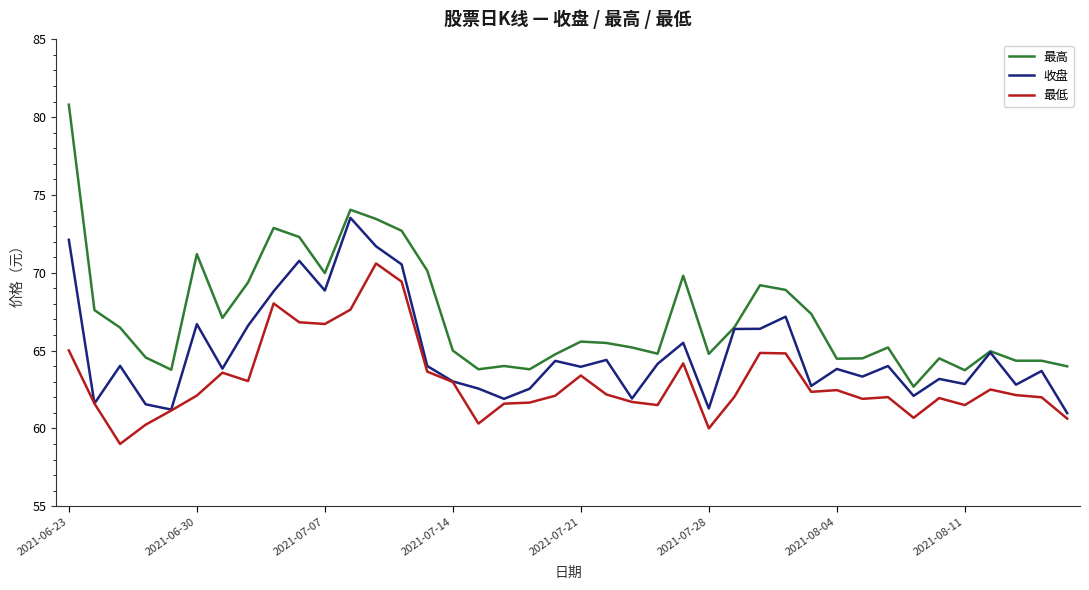

True or false: 最低 and 最高 intersect in this chart.

False